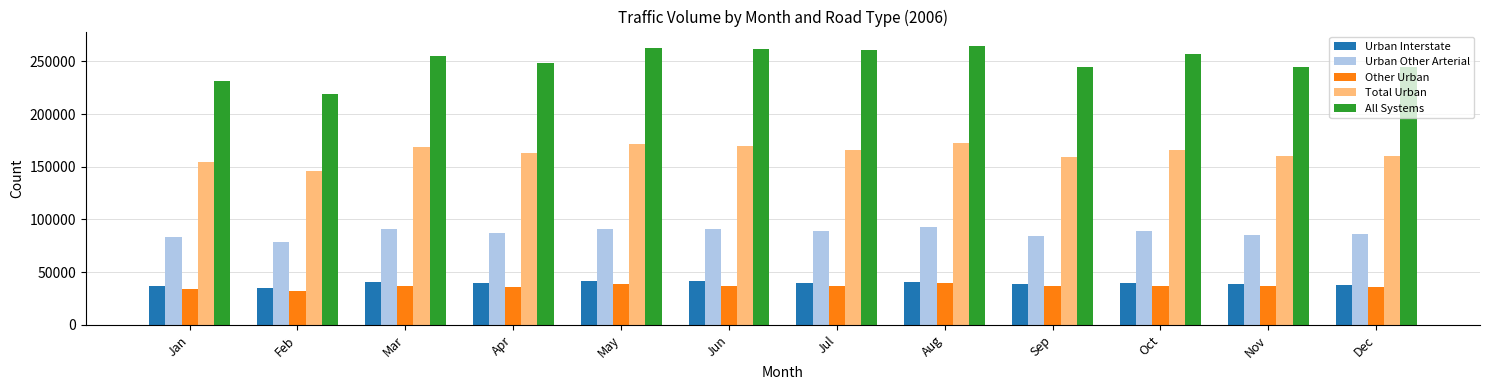

Between Feb and Apr, which series saw the biggest shift?

All Systems